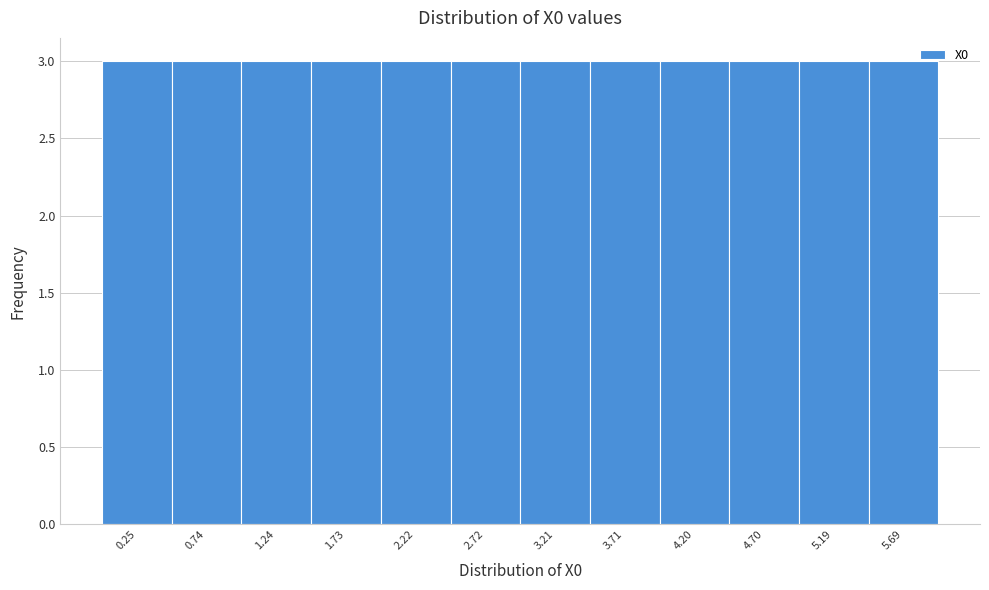

What is the height of the bar covering 2.95 to 3.45 on the x-axis? Neither the bar edges nor the heights are printed on the chart, so give them approximately, as read against the axes.

3